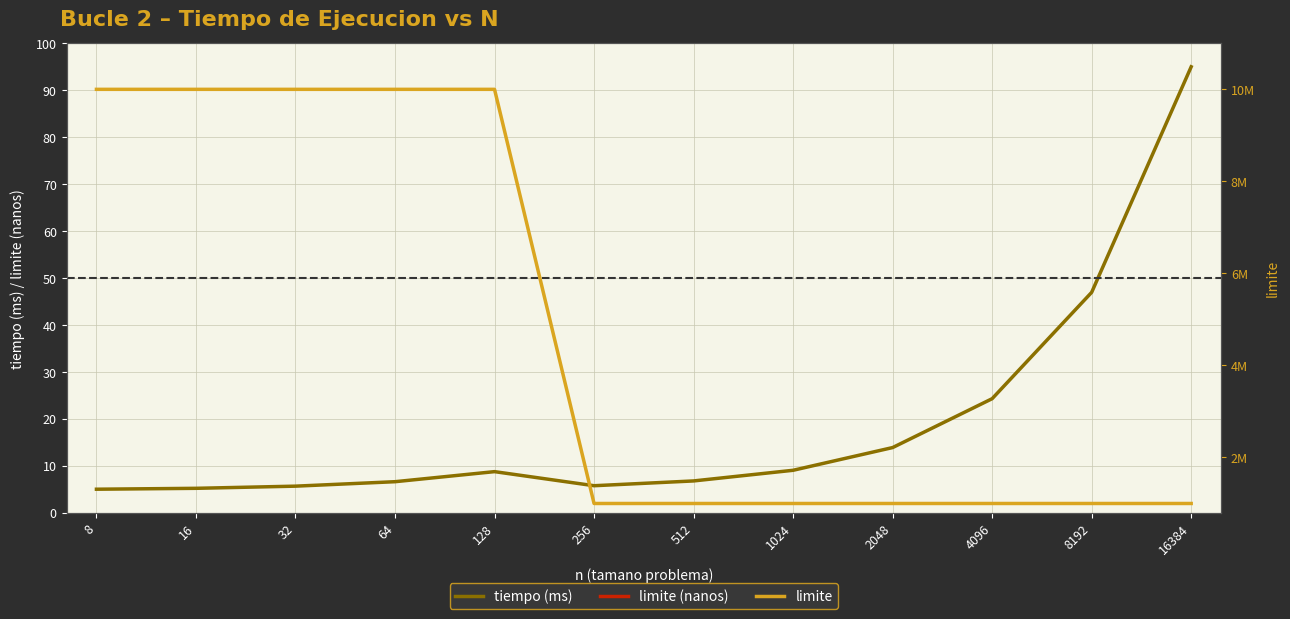

True or false: limite (nanos) and tiempo (ms) intersect in this chart.

False